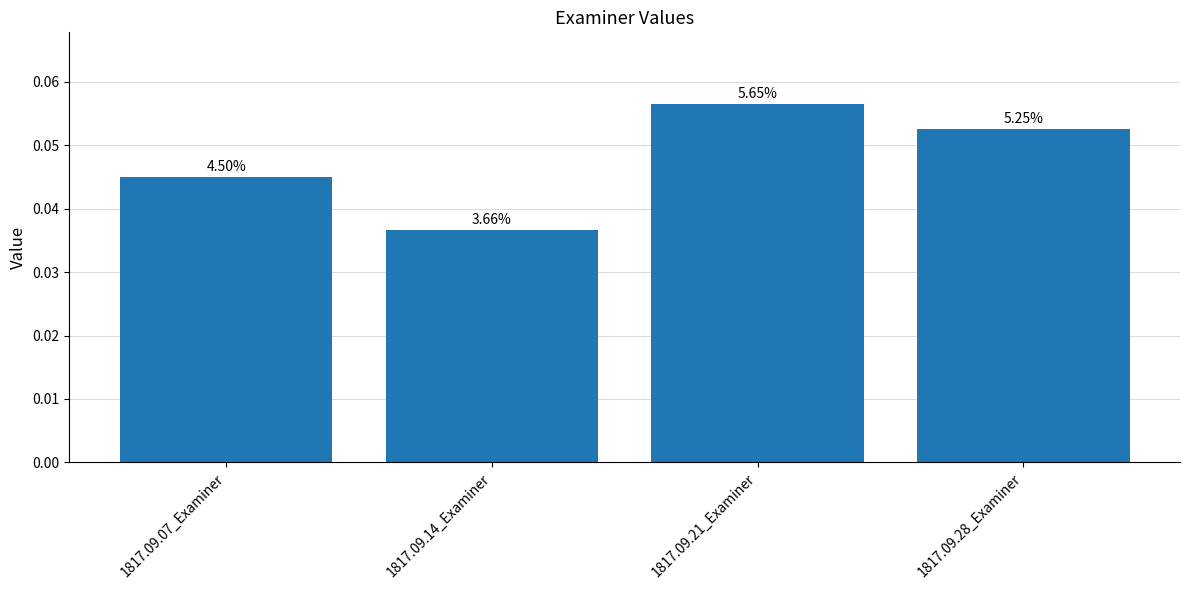

Are the bars horizontal?

No